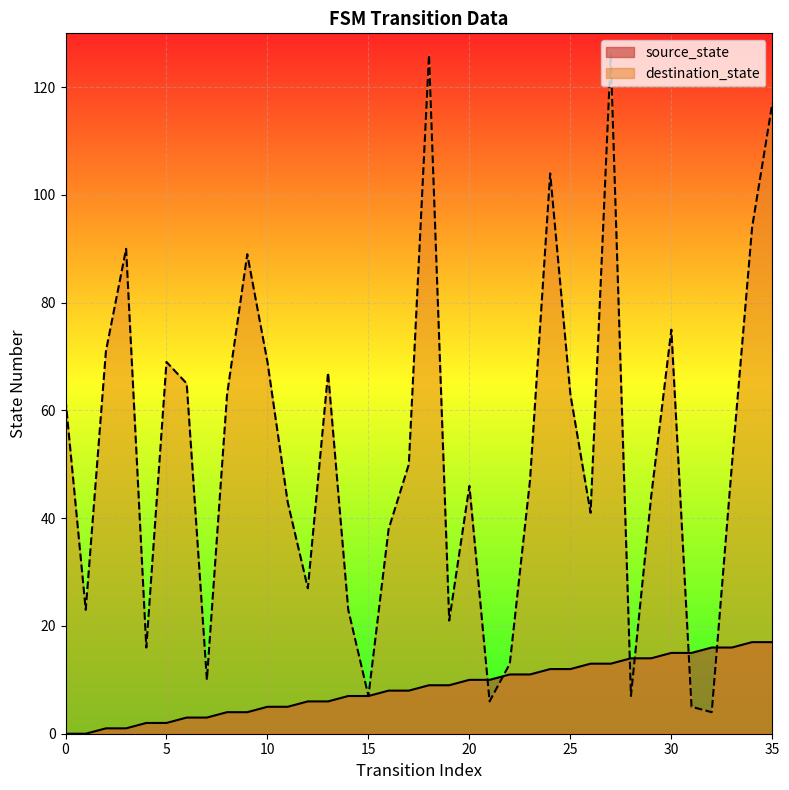

Reading left to right, extract all data points from this chart.

source_state: 0=0	1=0	2=1	3=1	4=2	5=2	6=3	7=3	8=4	9=4	10=5	11=5	12=6	13=6	14=7	15=7	16=8	17=8	18=9	19=9	20=10	21=10	22=11	23=11	24=12	25=12	26=13	27=13	28=14	29=14	30=15	31=15	32=16	33=16	34=17	35=17
destination_state: 0=62	1=23	2=71	3=90	4=16	5=69	6=65	7=10	8=63	9=89	10=69	11=43	12=27	13=67	14=23	15=7	16=38	17=50	18=126	19=21	20=46	21=6	22=13	23=47	24=104	25=63	26=41	27=126	28=7	29=44	30=75	31=5	32=4	33=50	34=94	35=117